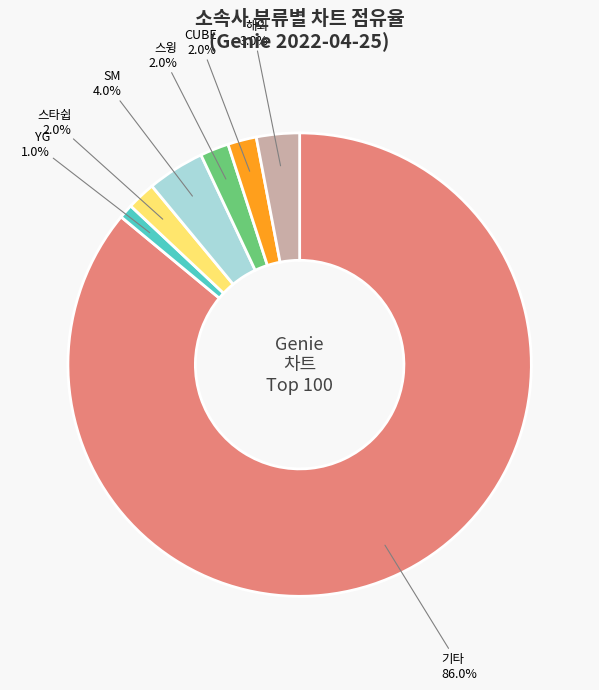

To the nearest percent, what is the difference between the 스타쉽 and 기타 slice percentages?

84%